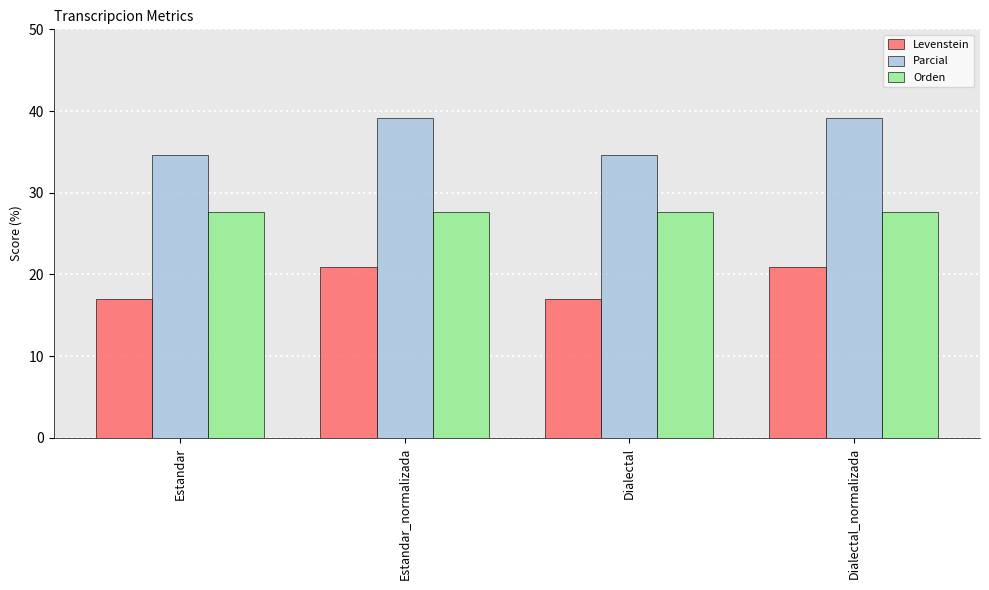

Which series has the largest total across all categories?

Parcial